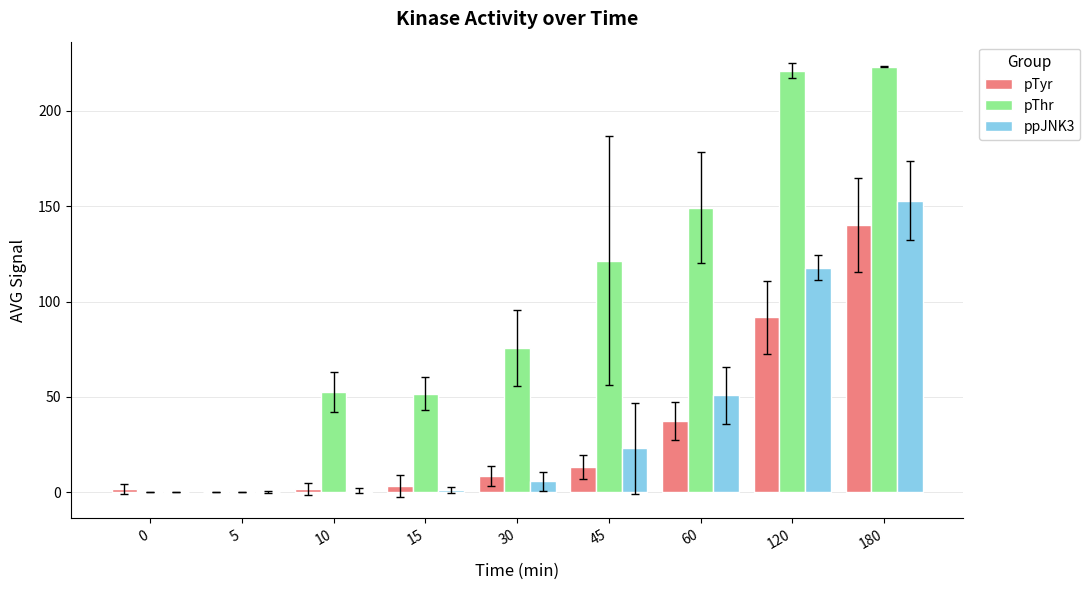

Which series changed the most between 30 and 60?

pThr